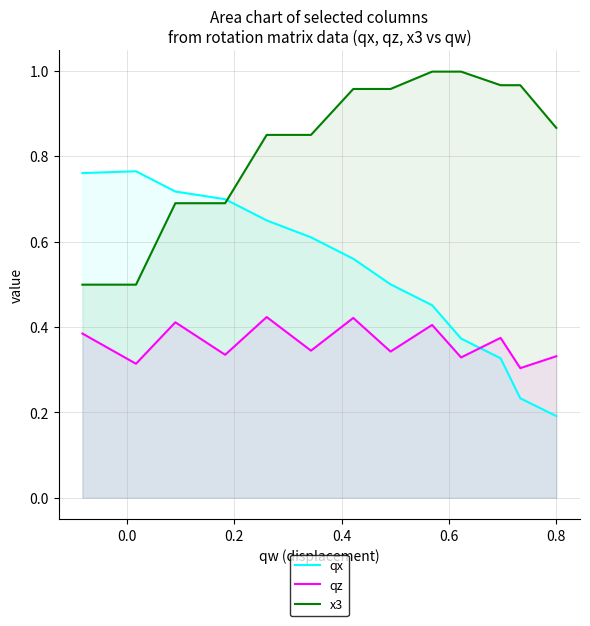

At how many categories does at least one series exceed 0?

13